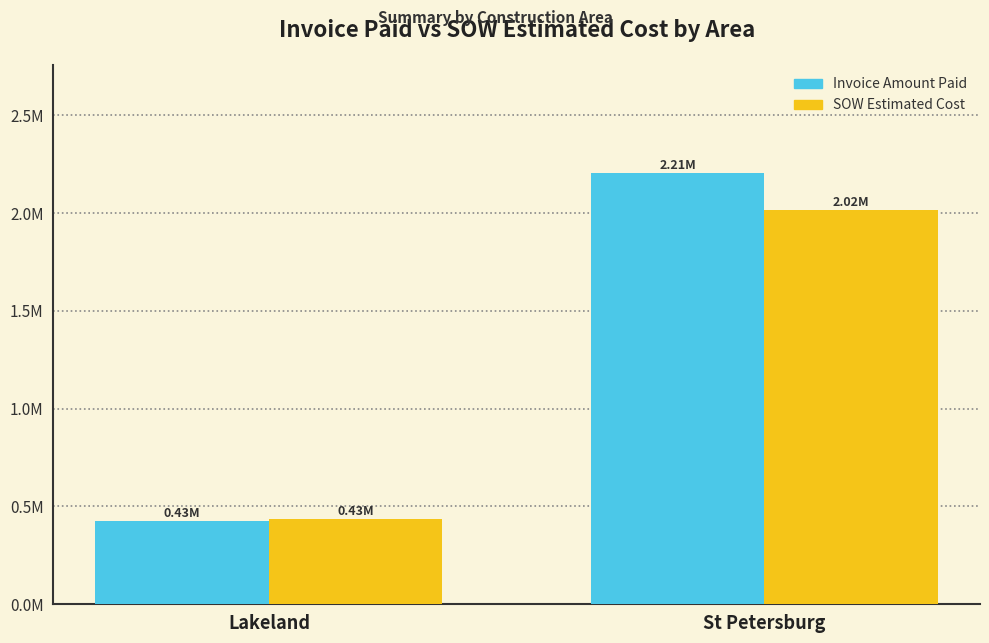

What is the difference between the SOW Estimated Cost values at St Petersburg and Lakeland?

1.6